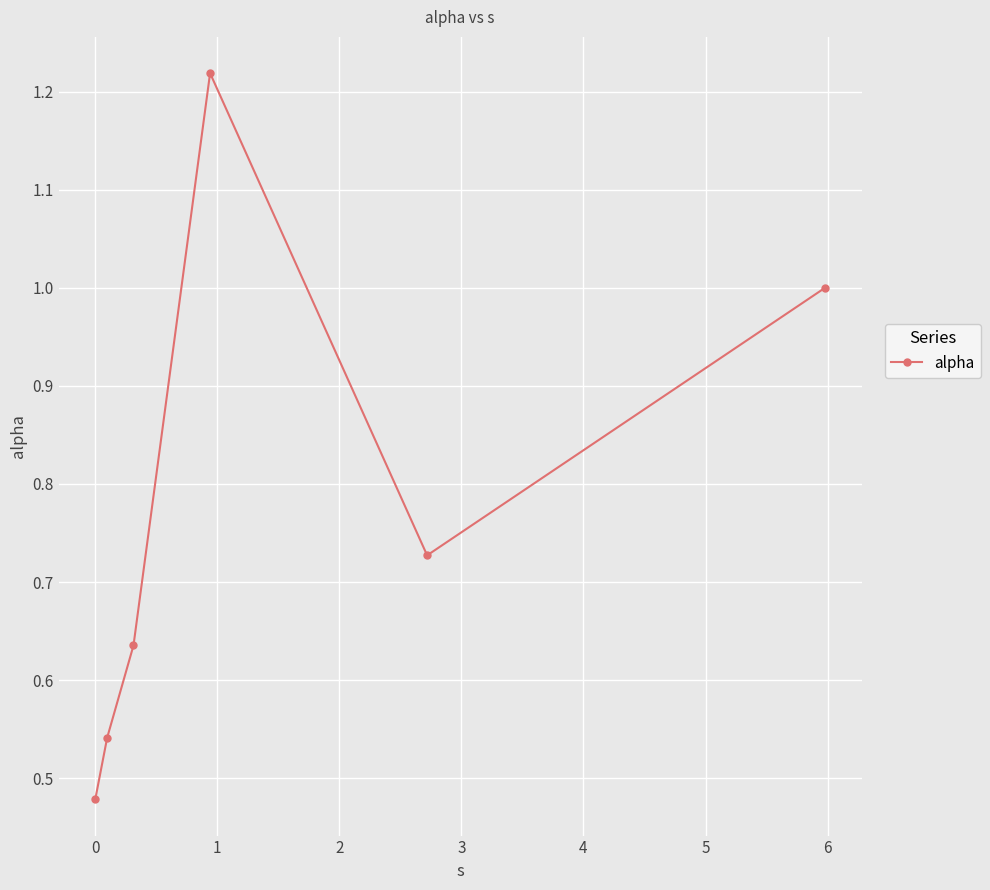

What is the value of the 6th point from the left?

1.0